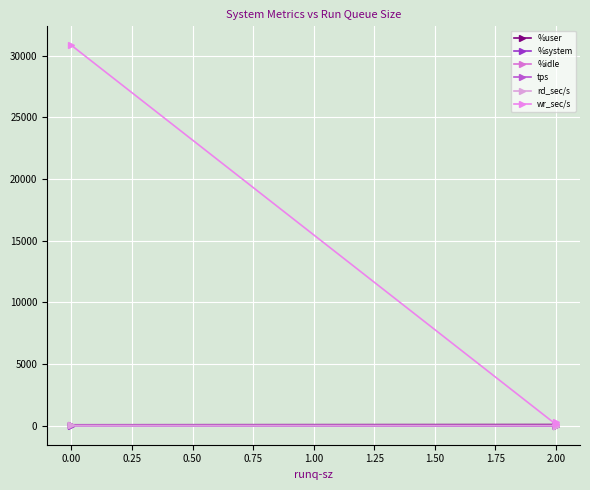

True or false: %user has a value of 69.1 at 0.00.

True